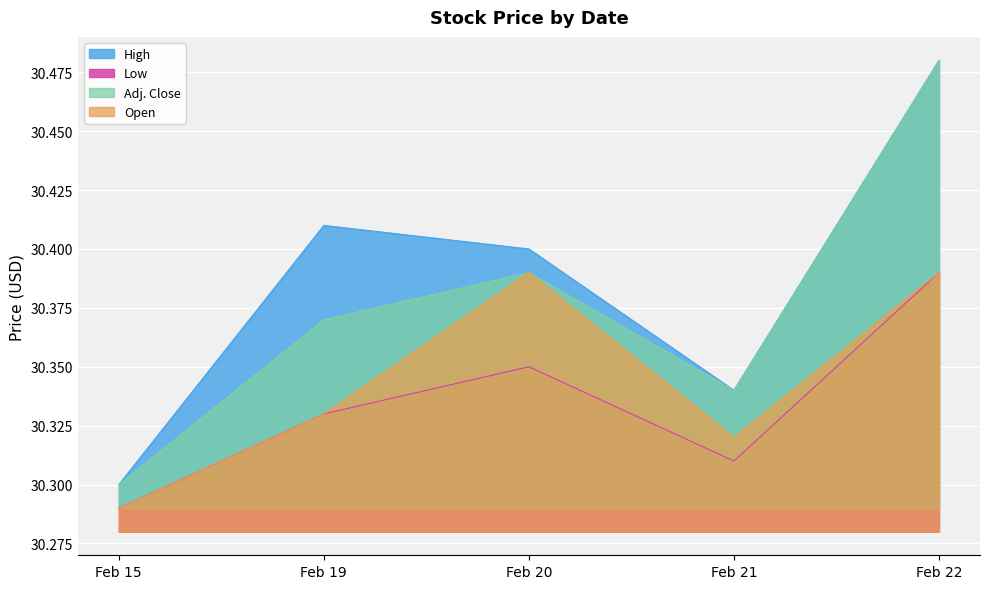

How many interior local peaks does the High series have?

1